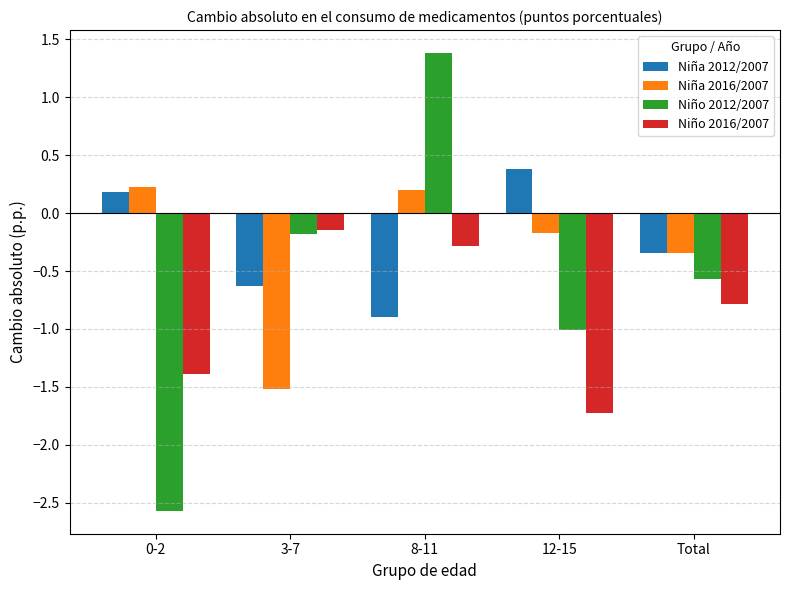

What position from the left is 12-15?

4